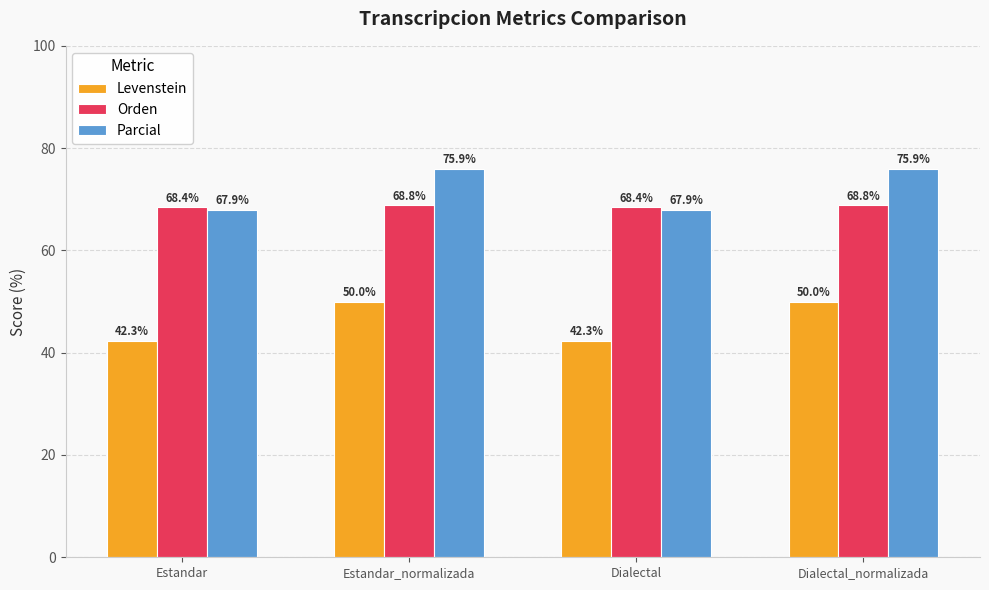

What position from the left is Estandar?

1